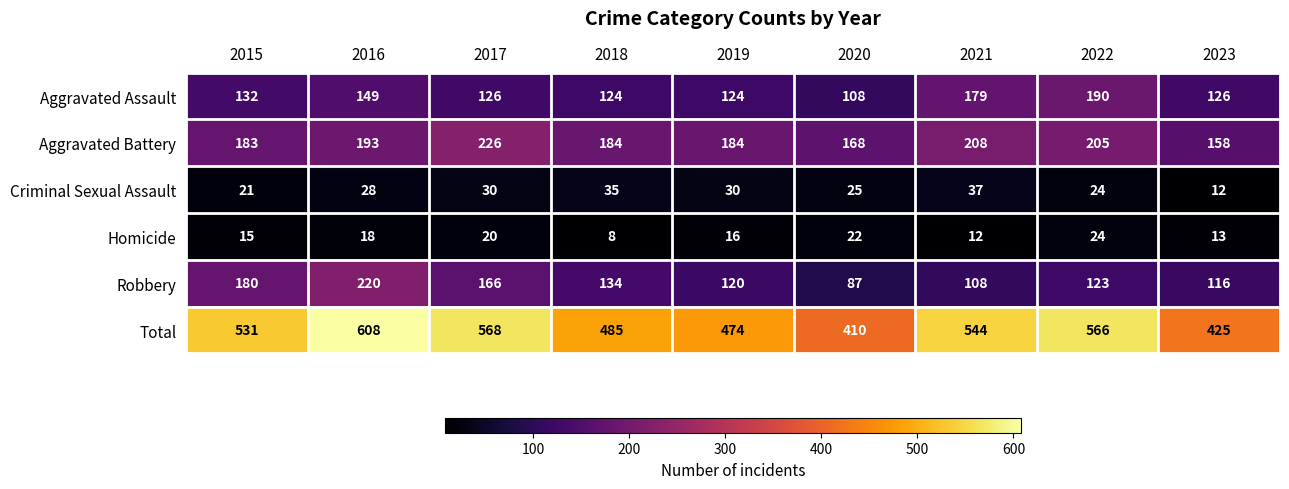

Is it true that Criminal Sexual Assault equals 25 at 2020?

True